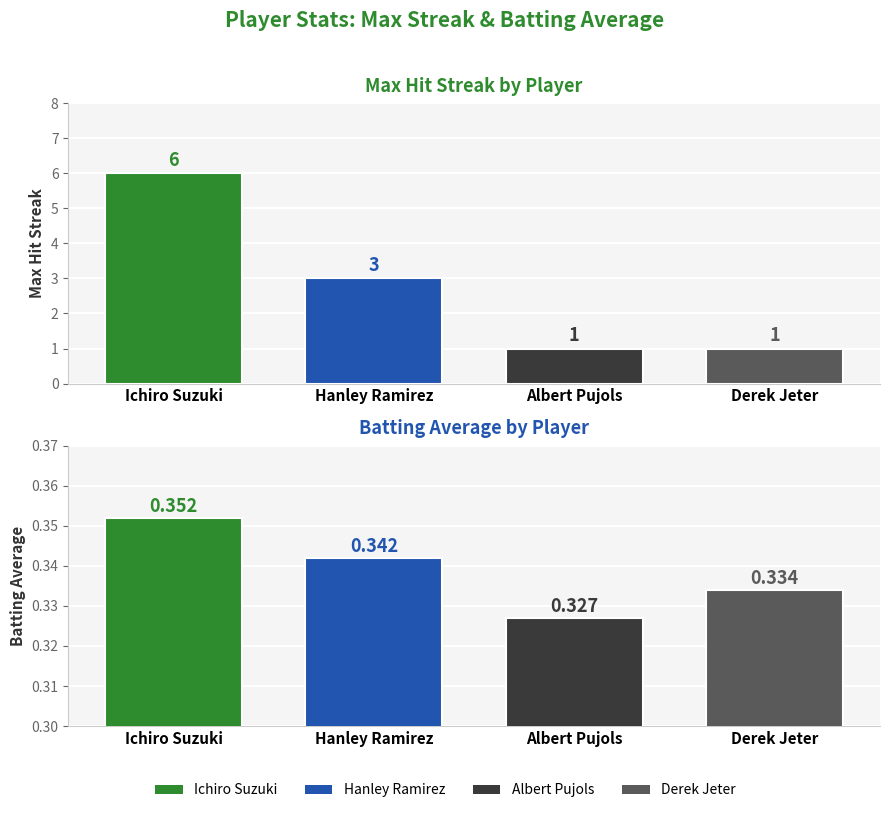

Which has a higher value, Albert Pujols or Ichiro Suzuki?

Ichiro Suzuki